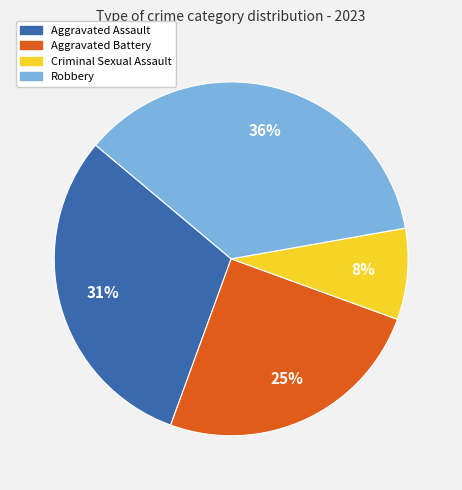

Do Aggravated Assault and Robbery together represent more than half of the pie?

Yes